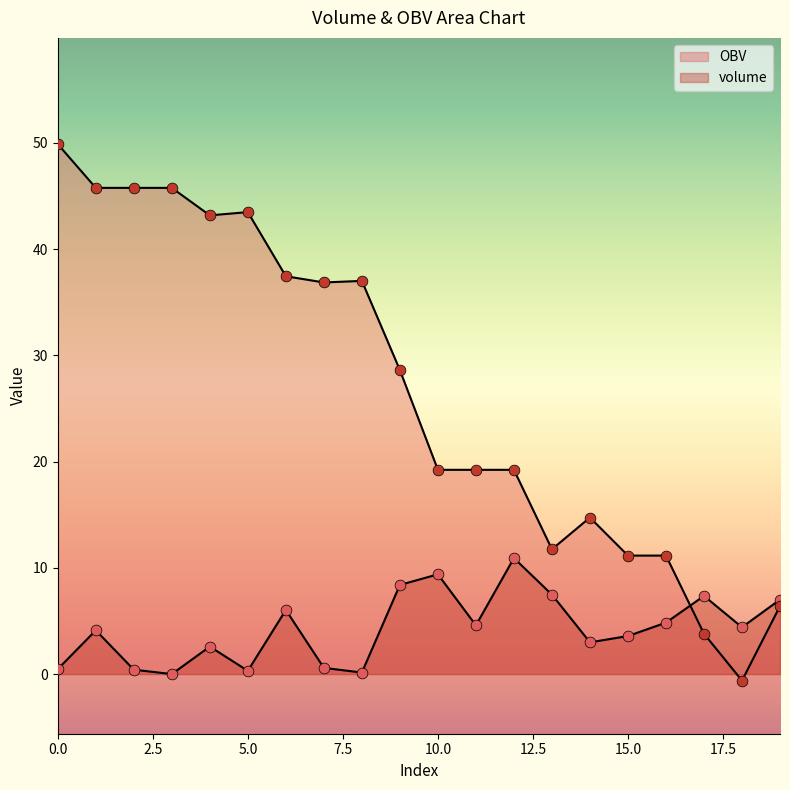

Which series reaches the maximum Y coordinate?

OBV